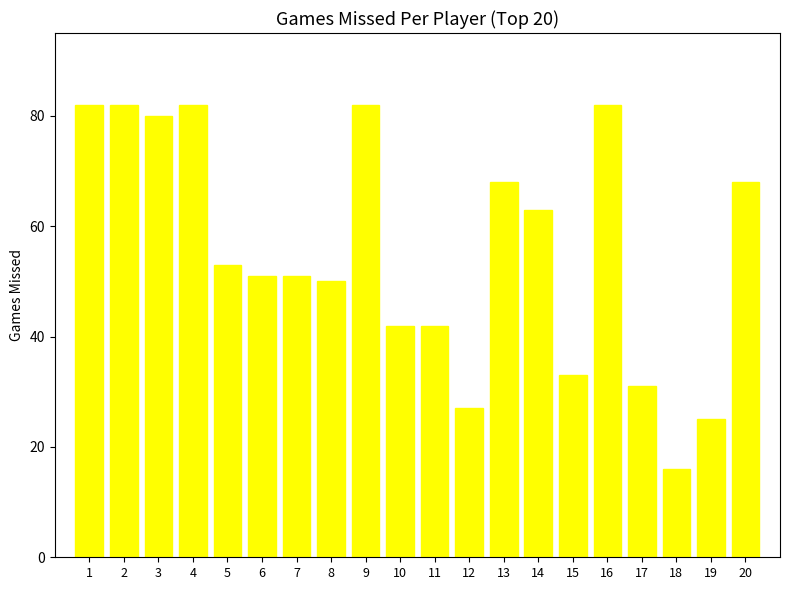

What is the greatest value displayed?

82